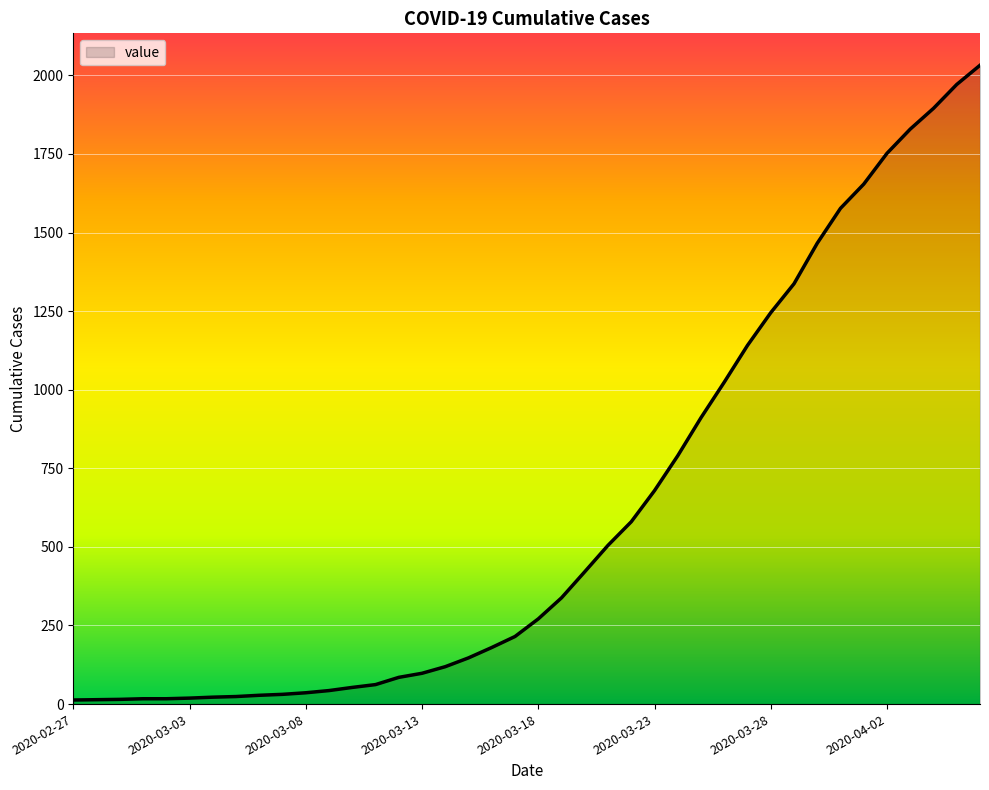

What is the average value?

616